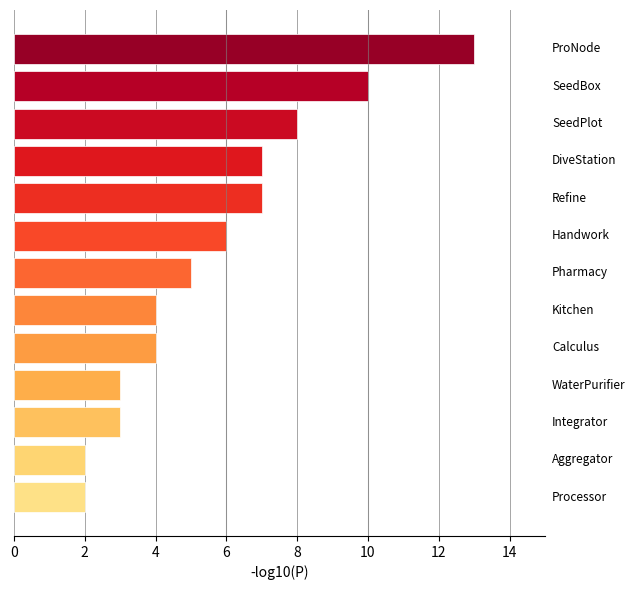

What is the greatest value displayed?

13